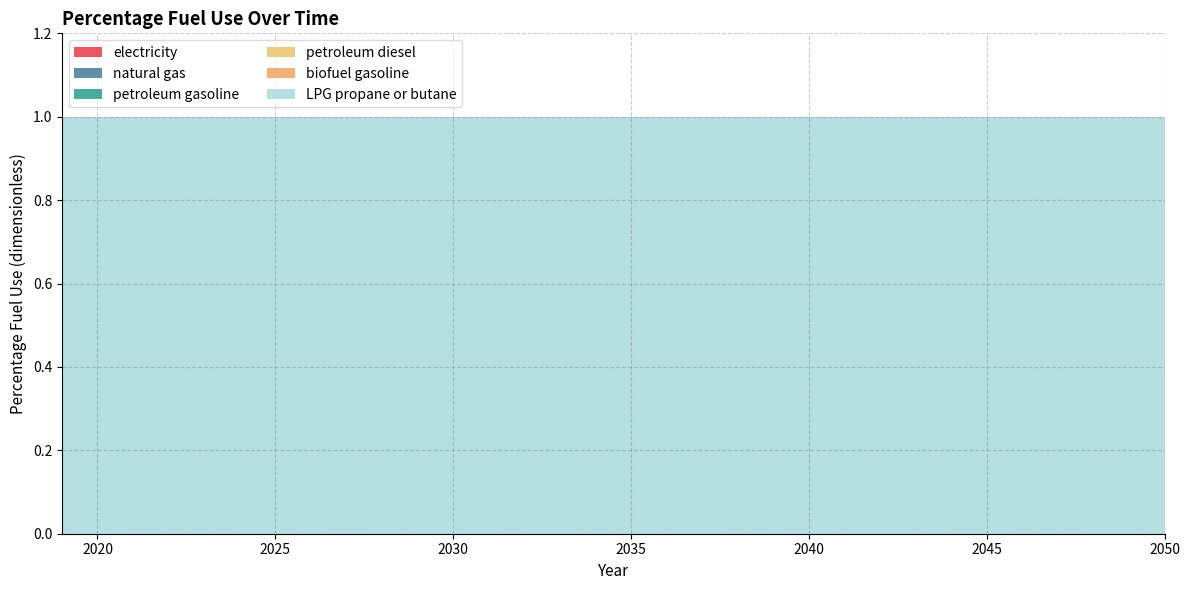

Reading left to right, extract all data points from this chart.

electricity: 0	0	0	0	0	0	0	0	0	0	0	0	0	0	0	0	0	0	0	0	0	0	0	0	0	0	0	0	0	0	0	0
natural gas: 0	0	0	0	0	0	0	0	0	0	0	0	0	0	0	0	0	0	0	0	0	0	0	0	0	0	0	0	0	0	0	0
petroleum gasoline: 0	0	0	0	0	0	0	0	0	0	0	0	0	0	0	0	0	0	0	0	0	0	0	0	0	0	0	0	0	0	0	0
petroleum diesel: 0	0	0	0	0	0	0	0	0	0	0	0	0	0	0	0	0	0	0	0	0	0	0	0	0	0	0	0	0	0	0	0
biofuel gasoline: 0	0	0	0	0	0	0	0	0	0	0	0	0	0	0	0	0	0	0	0	0	0	0	0	0	0	0	0	0	0	0	0
LPG propane or butane: 1	1	1	1	1	1	1	1	1	1	1	1	1	1	1	1	1	1	1	1	1	1	1	1	1	1	1	1	1	1	1	1